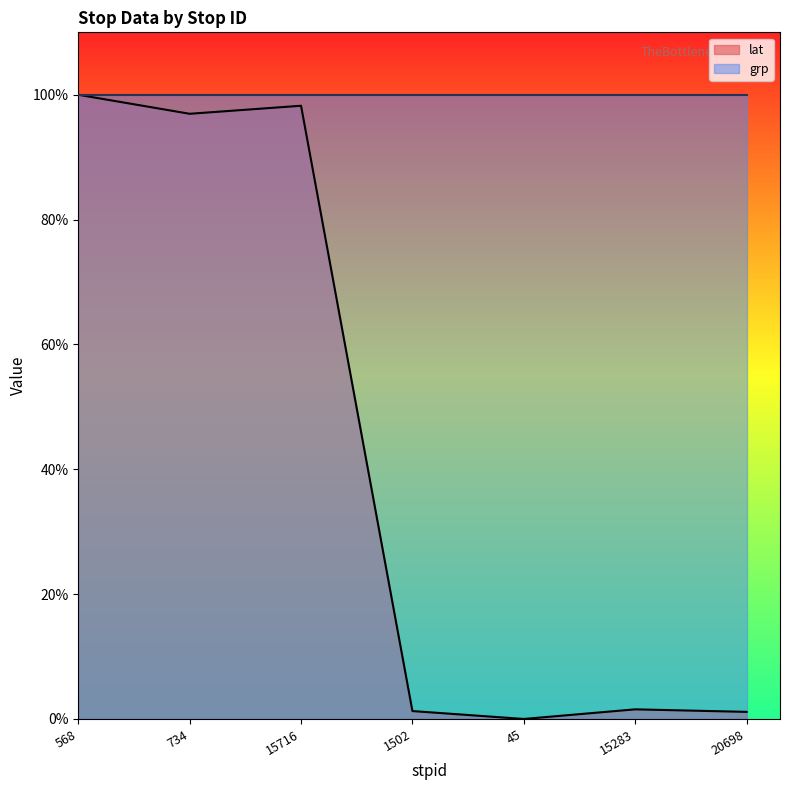

Rank the categories by value from lowest to highest.

45, 20698, 1502, 15283, 734, 15716, 568